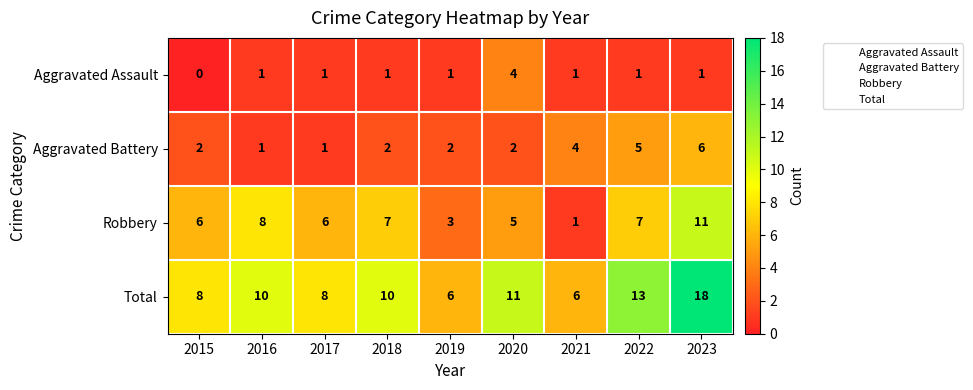

What is the difference between the highest and lowest values at 2018?

9